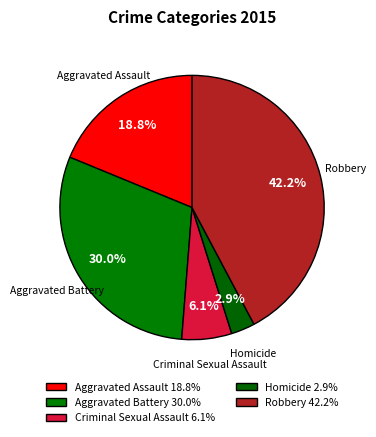

What portion of the pie excludes Aggravated Assault?

81.2%